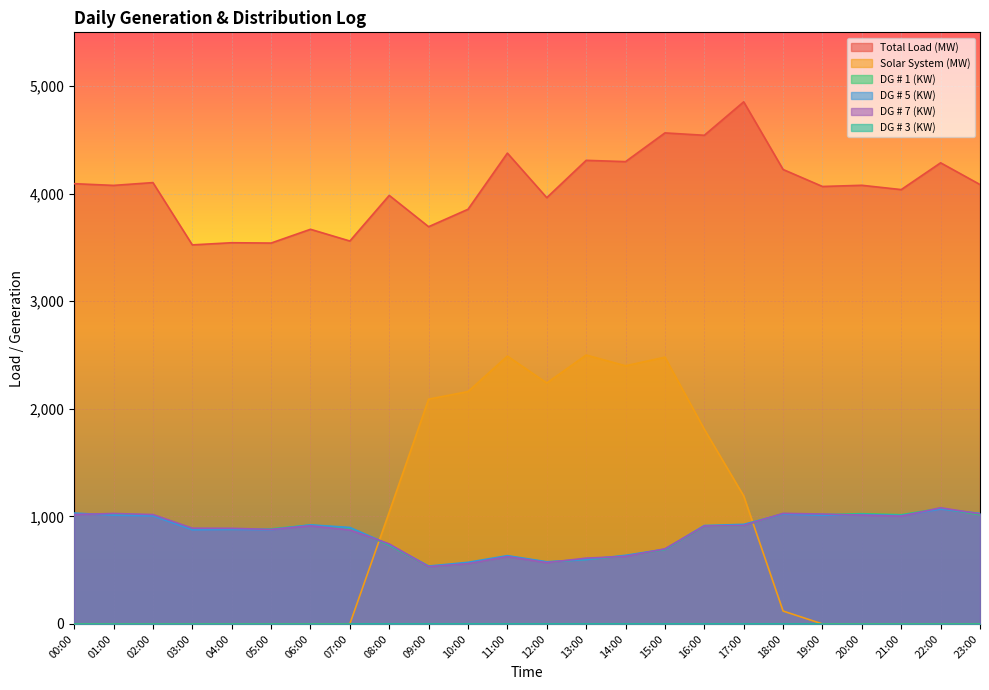

Is it true that DG # 5 (KW) equals 472 at 02:00?

False